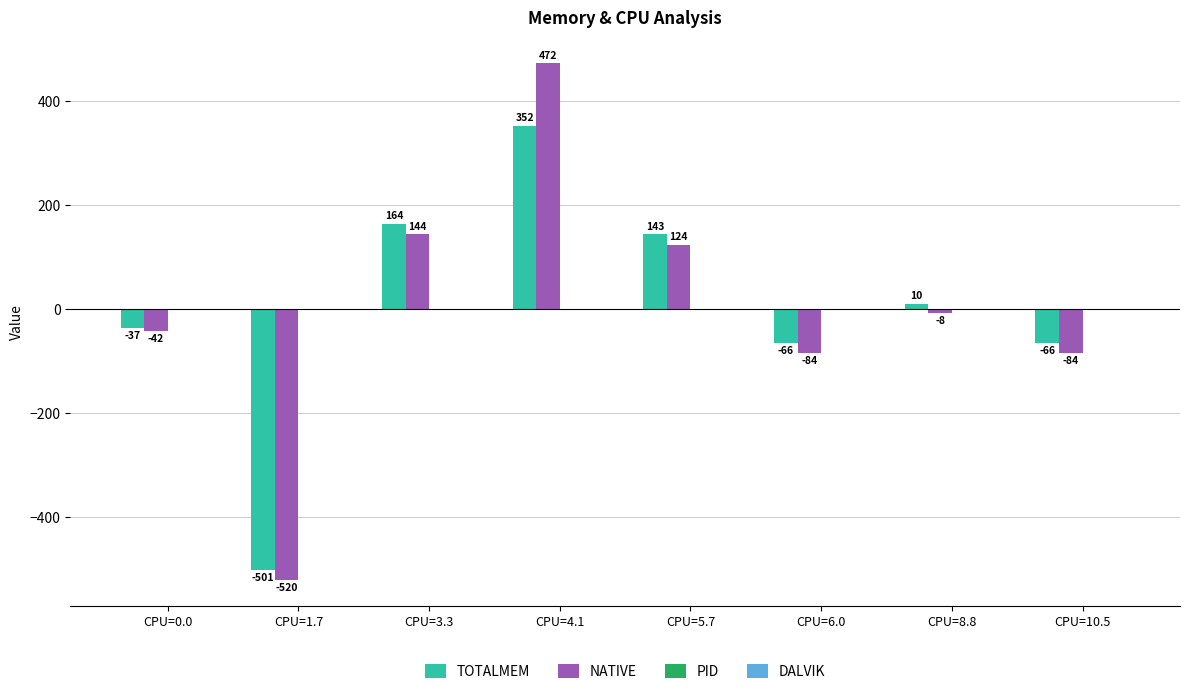

At which category does the chart reach its minimum across all series?

CPU=1.7